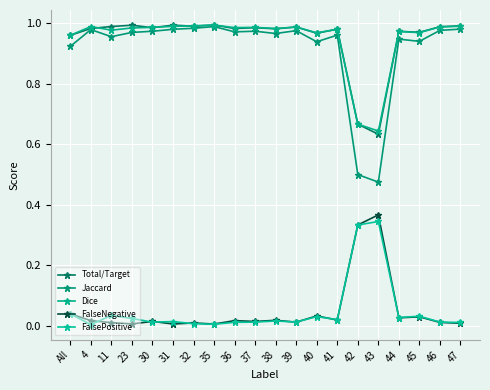

At 43, list the series in order from smallest to largest.

FalsePositive, FalseNegative, Jaccard, Total/Target, Dice